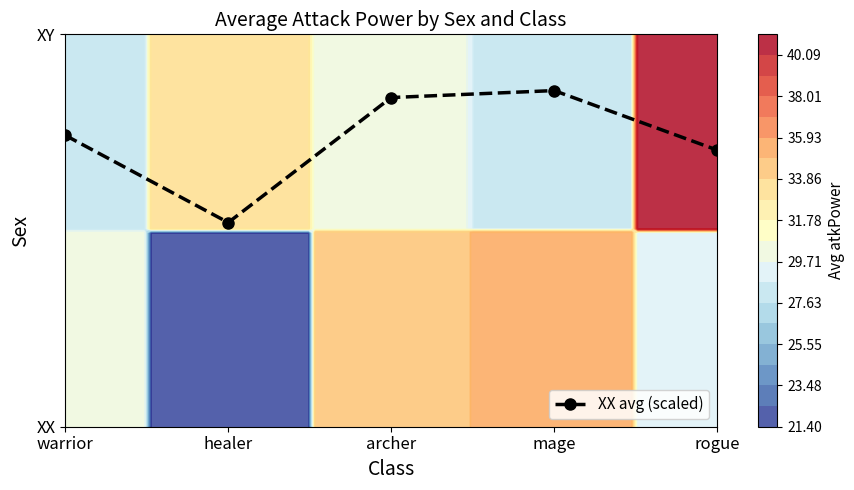

Reading left to right, extract all data points from this chart.

0.7	0.5	0.8	0.9	0.7